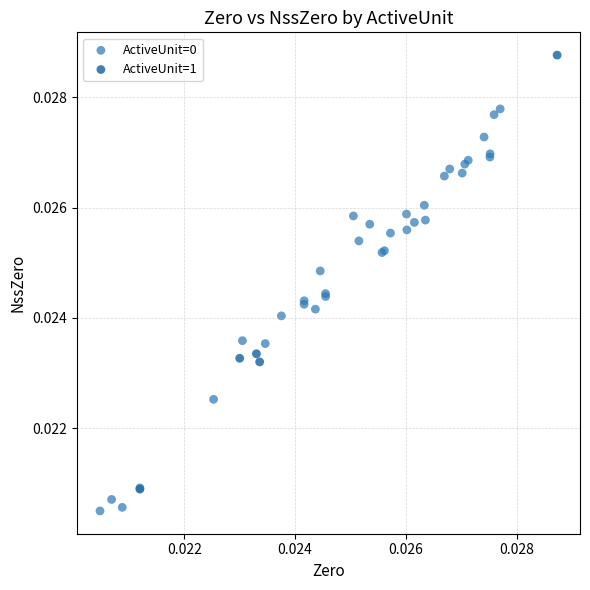

Which series contains the highest Y value?

ActiveUnit=1